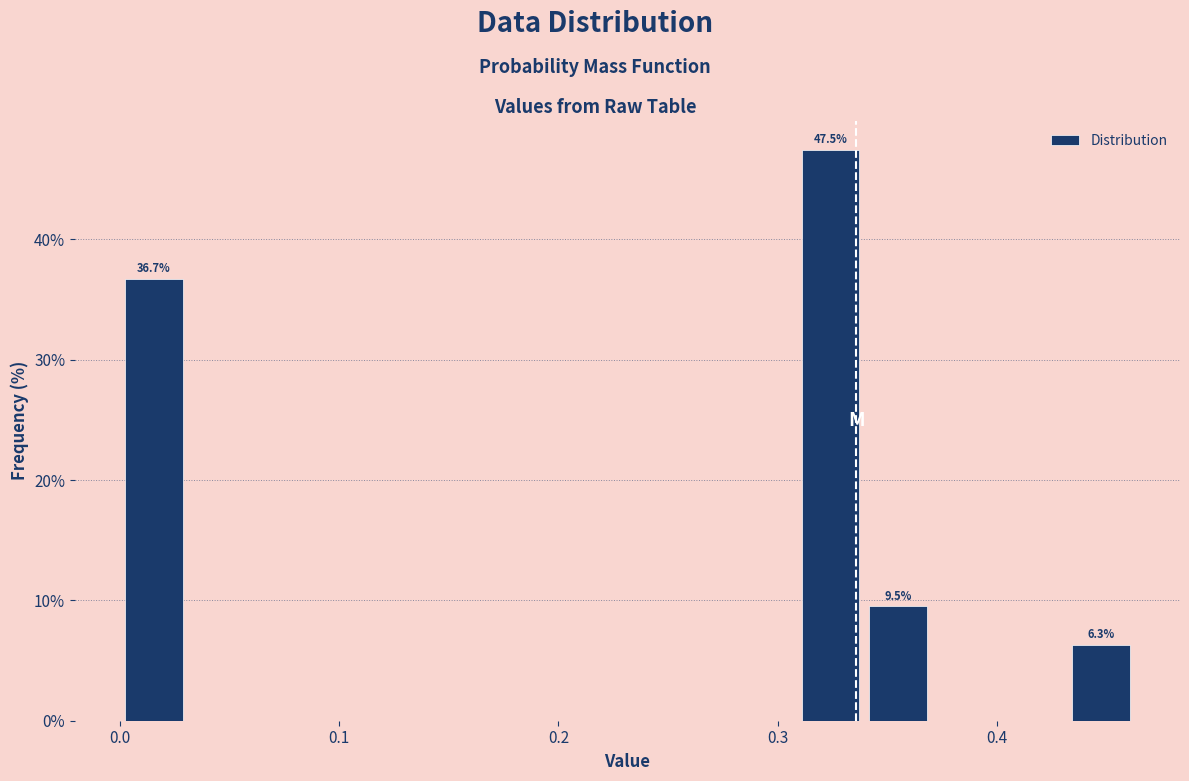

Around what value on the x-axis is the tallest bar? Give the approximate position of its centre, as read against the axis.

0.32